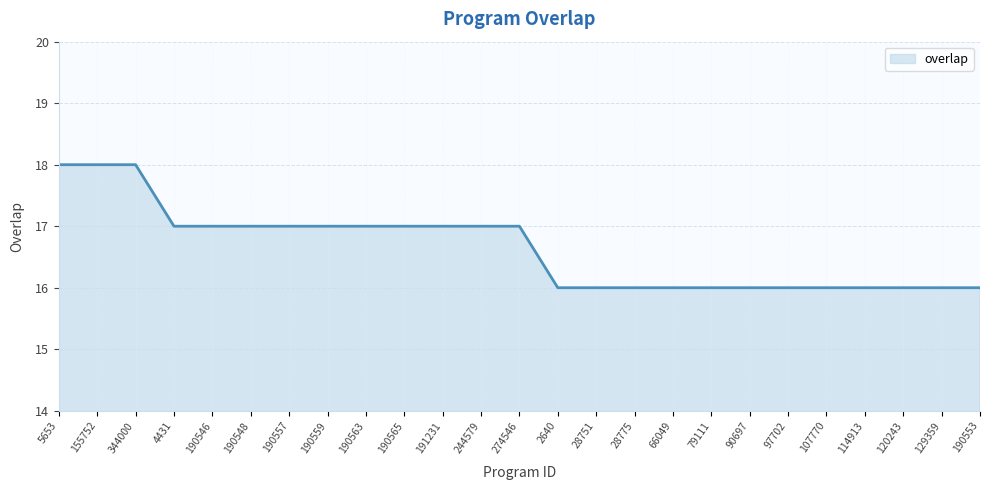

Which has a higher value, 4431 or 28751?

4431